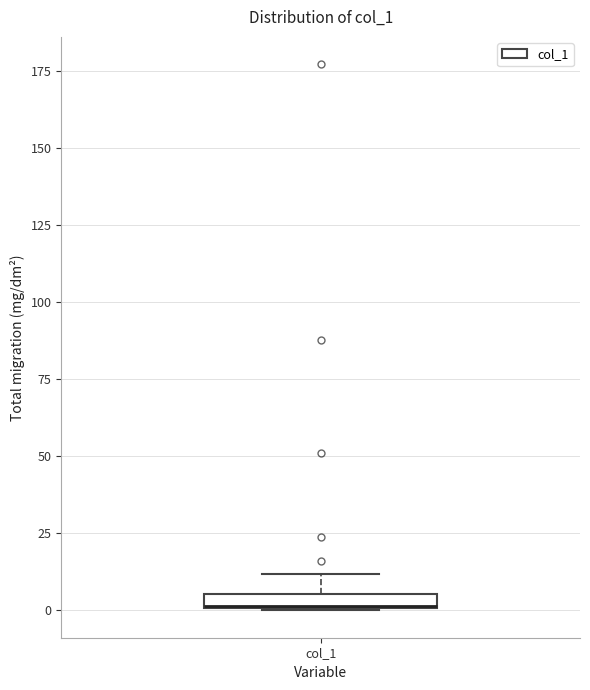

Where is the lower edge of the box for col_1 on the y-axis? The values are not printed on the chart, so give them approximately, as read against the axis.

0